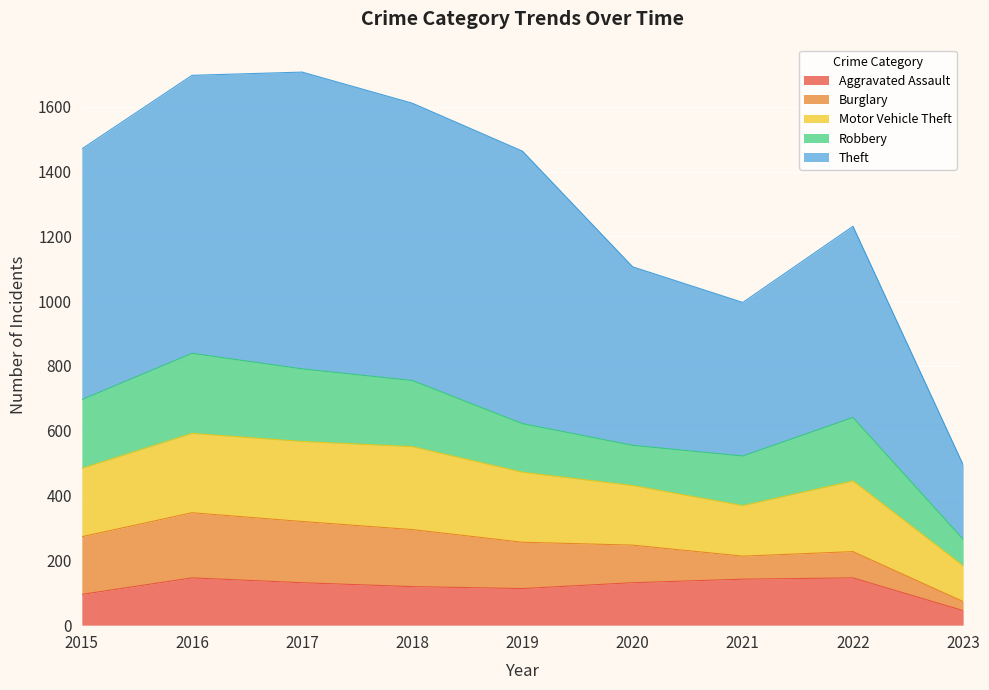

Rank the categories by Robbery value from highest to lowest.

2016, 2017, 2015, 2018, 2022, 2021, 2019, 2020, 2023